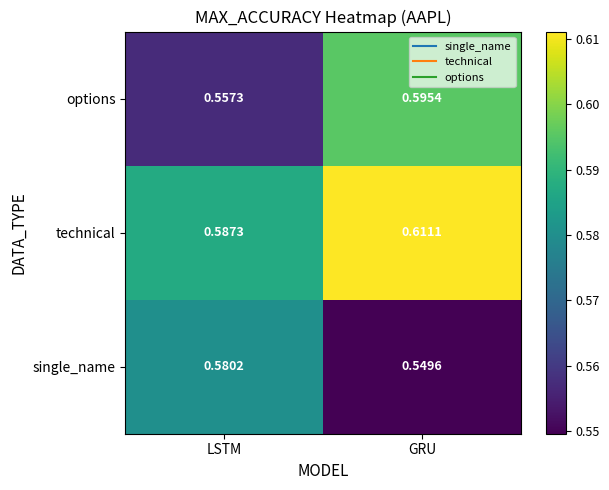

Which series changed the most between LSTM and GRU?

options